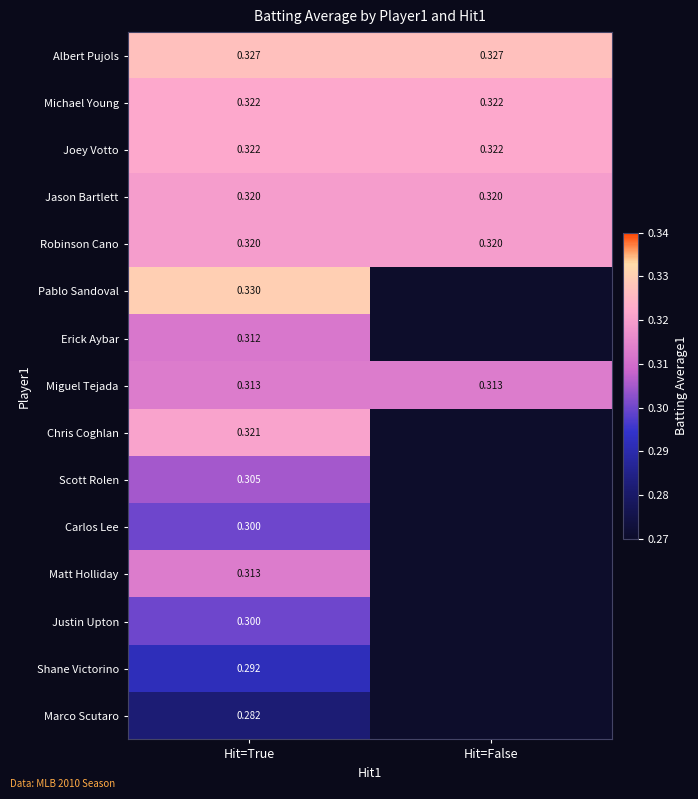

True or false: Michael Young has a value of 0.6 at Hit=False.

False